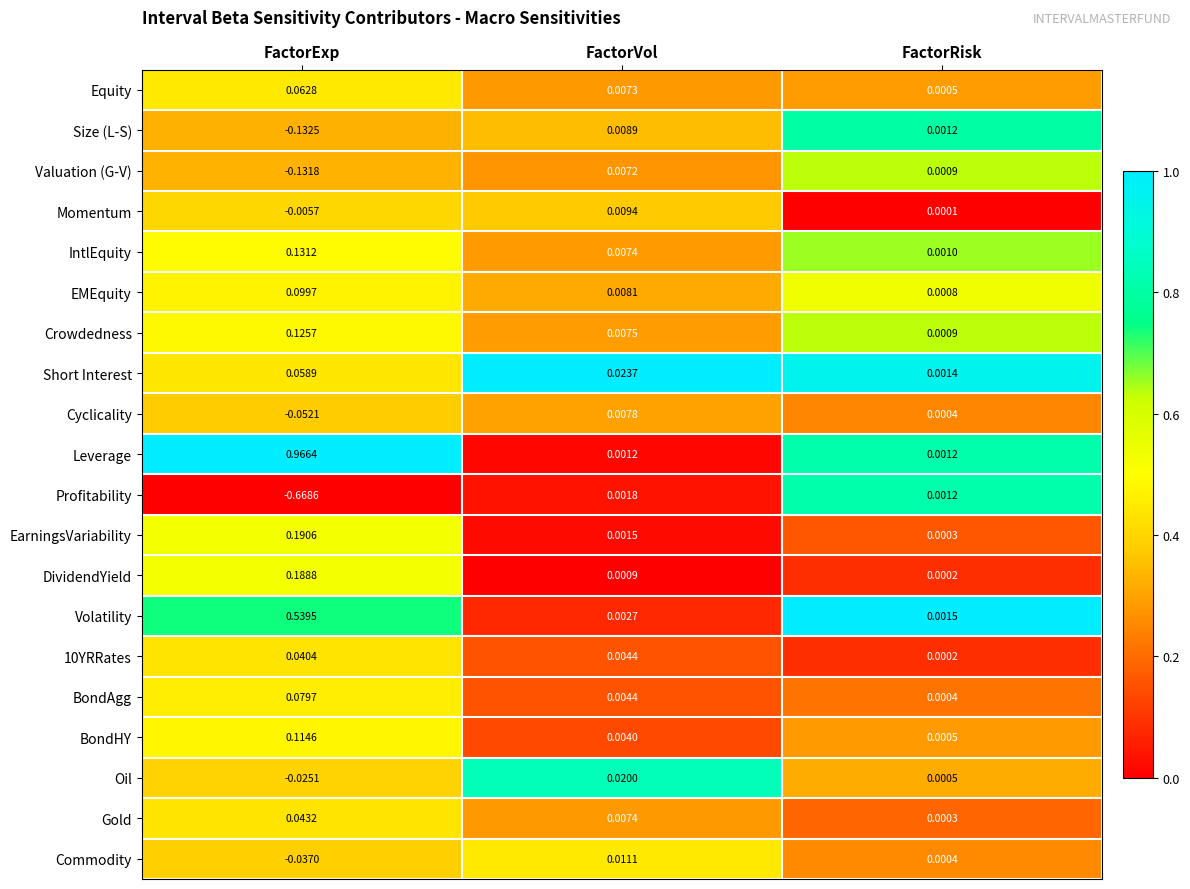

How many distinct data groups are displayed?

20